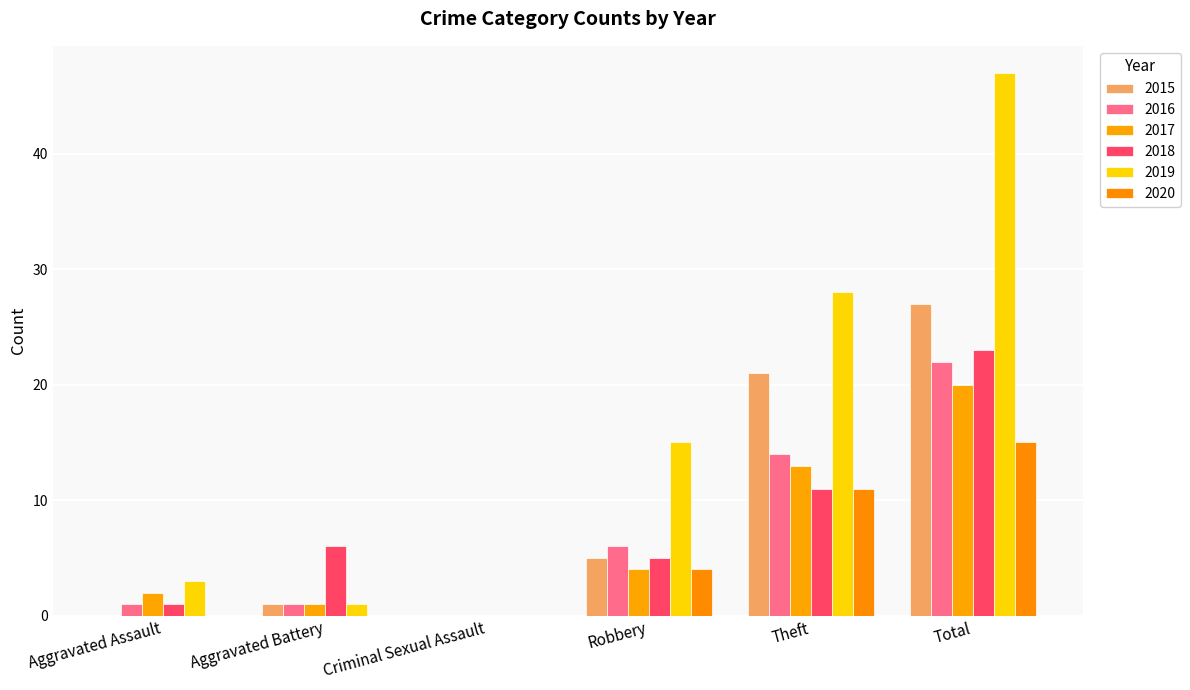

Which series changed the most between Aggravated Battery and Theft?

2019